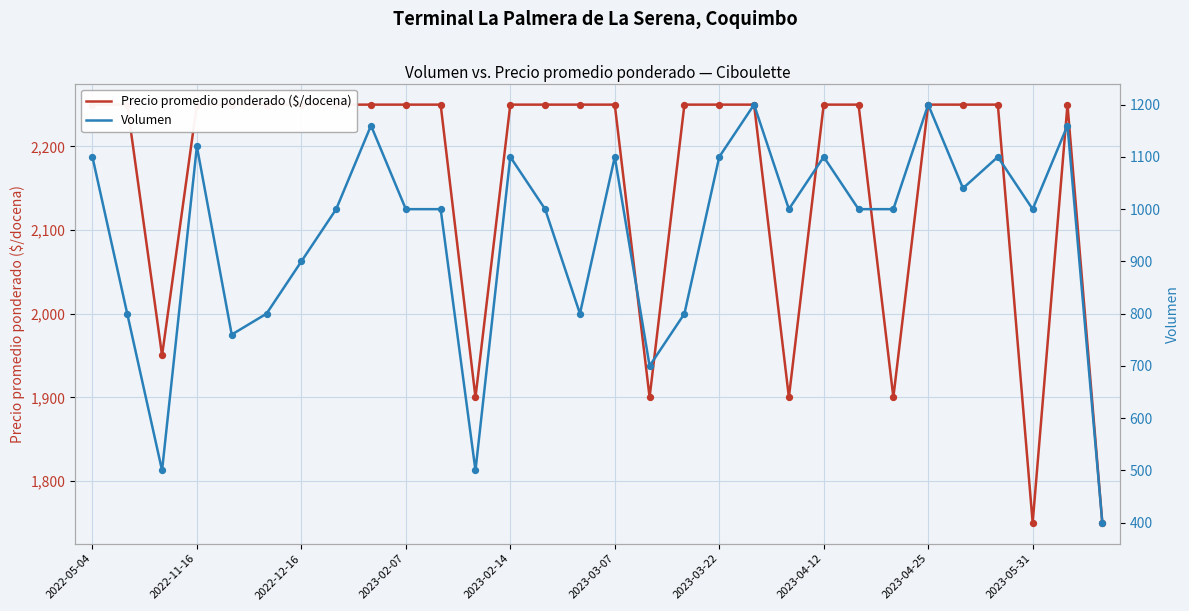

Which series contains the lowest Y value?

Volumen